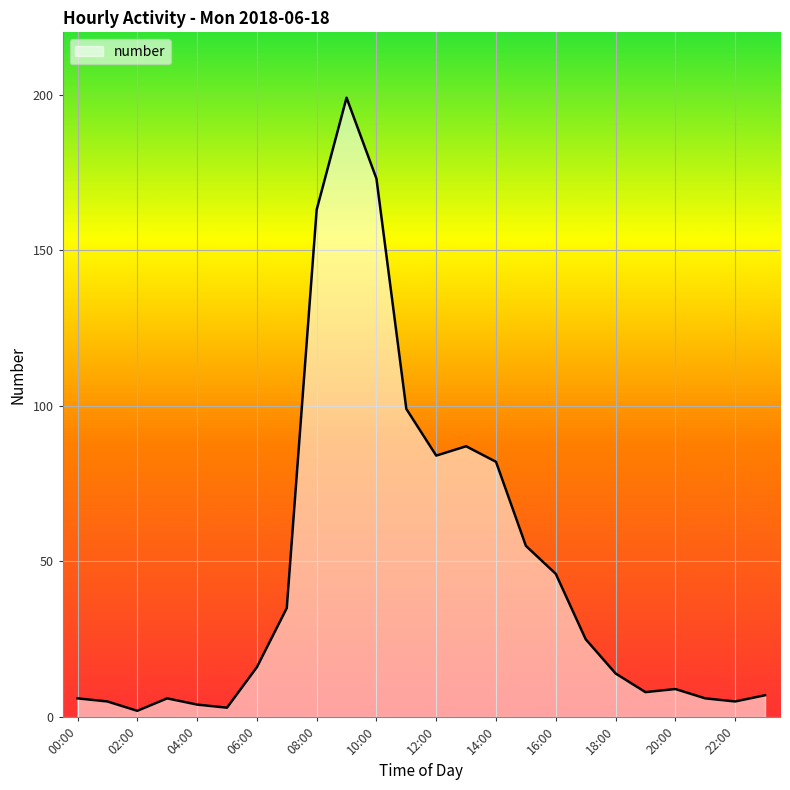

What is the greatest value displayed?

199